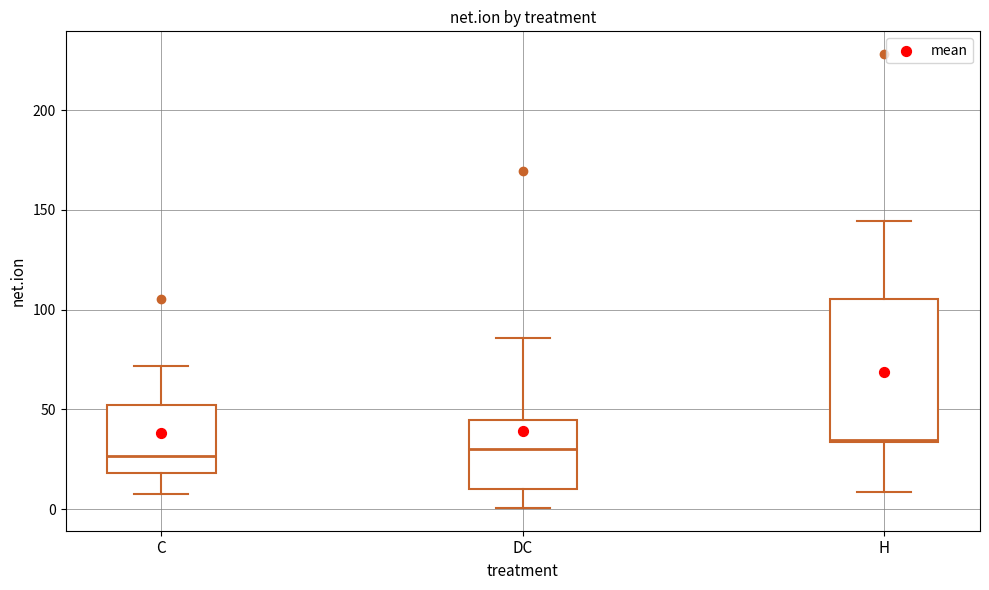

Where does the lower whisker of the box for H end on the y-axis? The values are not printed on the chart, so give them approximately, as read against the axis.

10